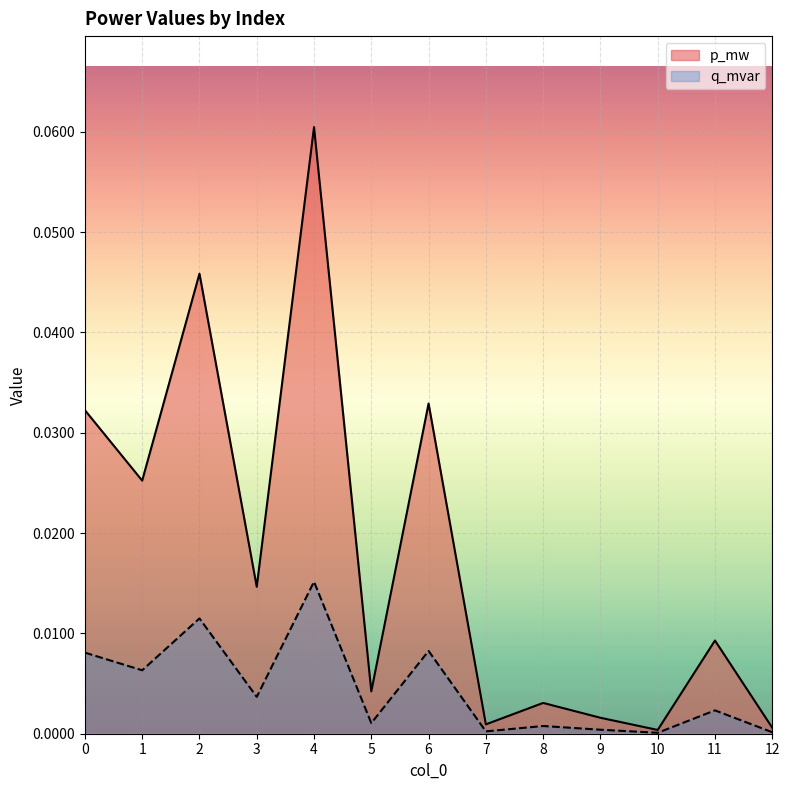

Which has a higher value, 10 or 4?

4